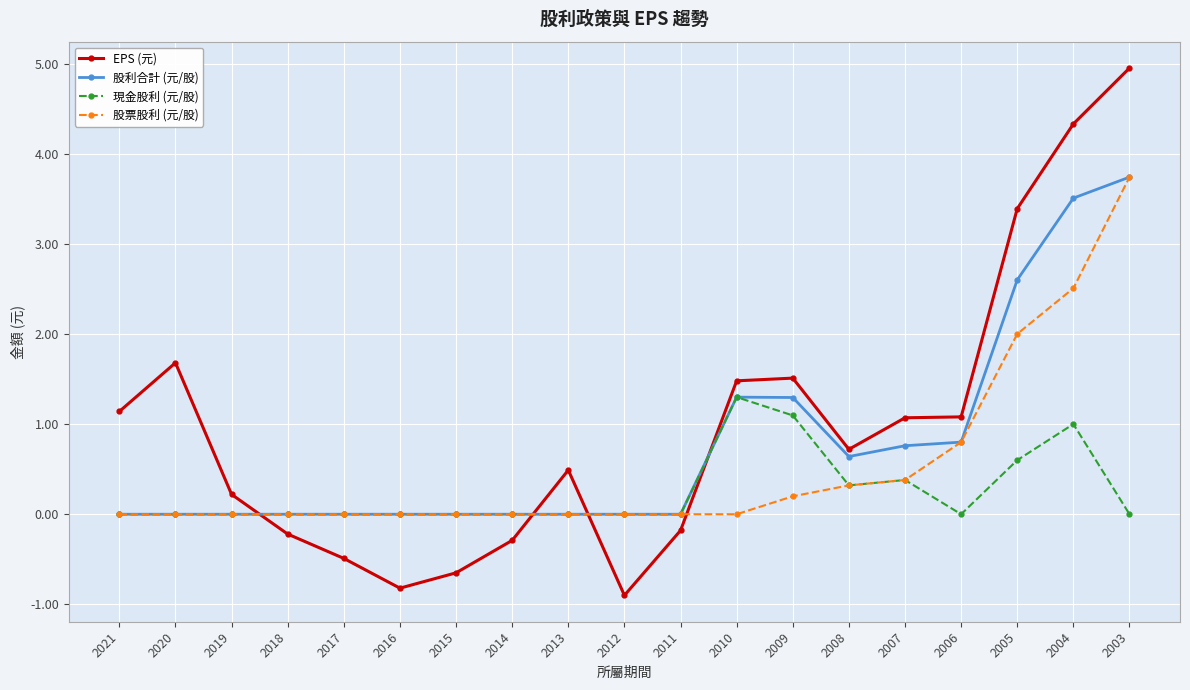

Between which two adjacent categories do EPS (元) and 現金股利 (元/股) first intersect?

2019 and 2018